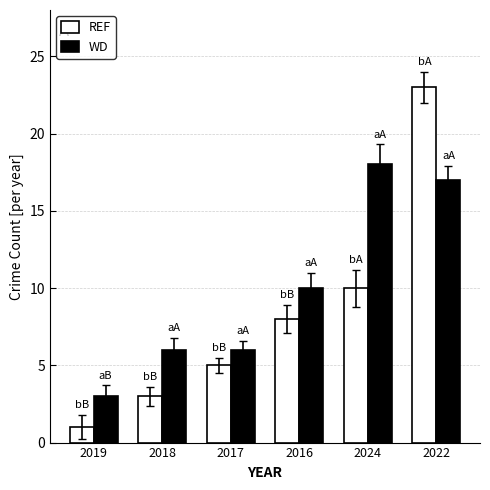

Rank the categories by REF value from lowest to highest.

2019, 2018, 2017, 2016, 2024, 2022